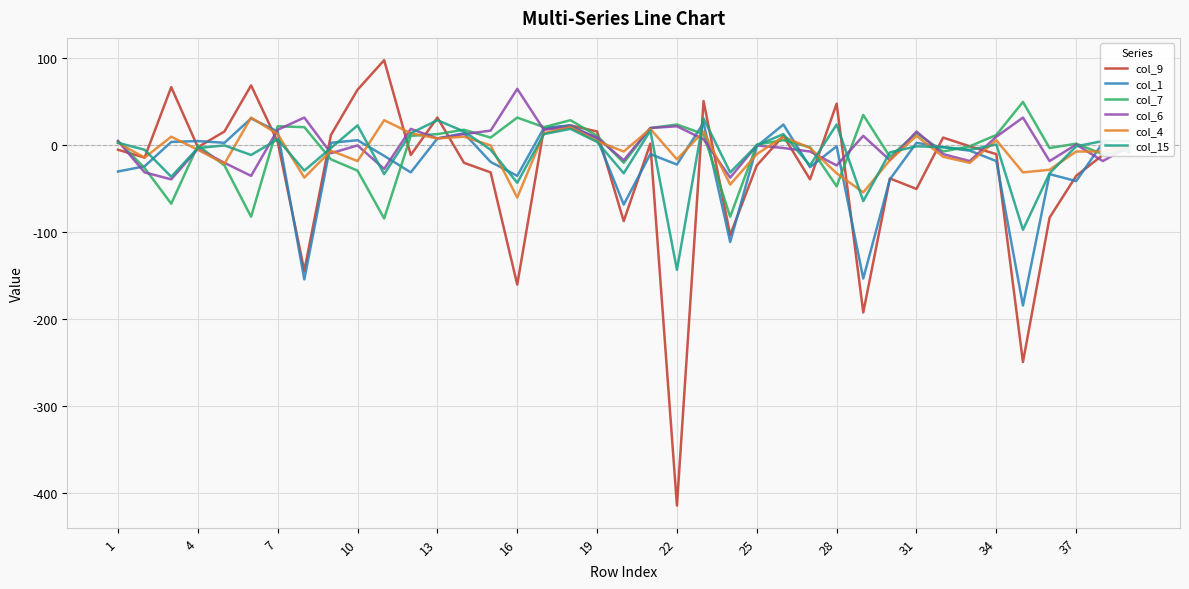

What is the minimum value for col_15?

-143